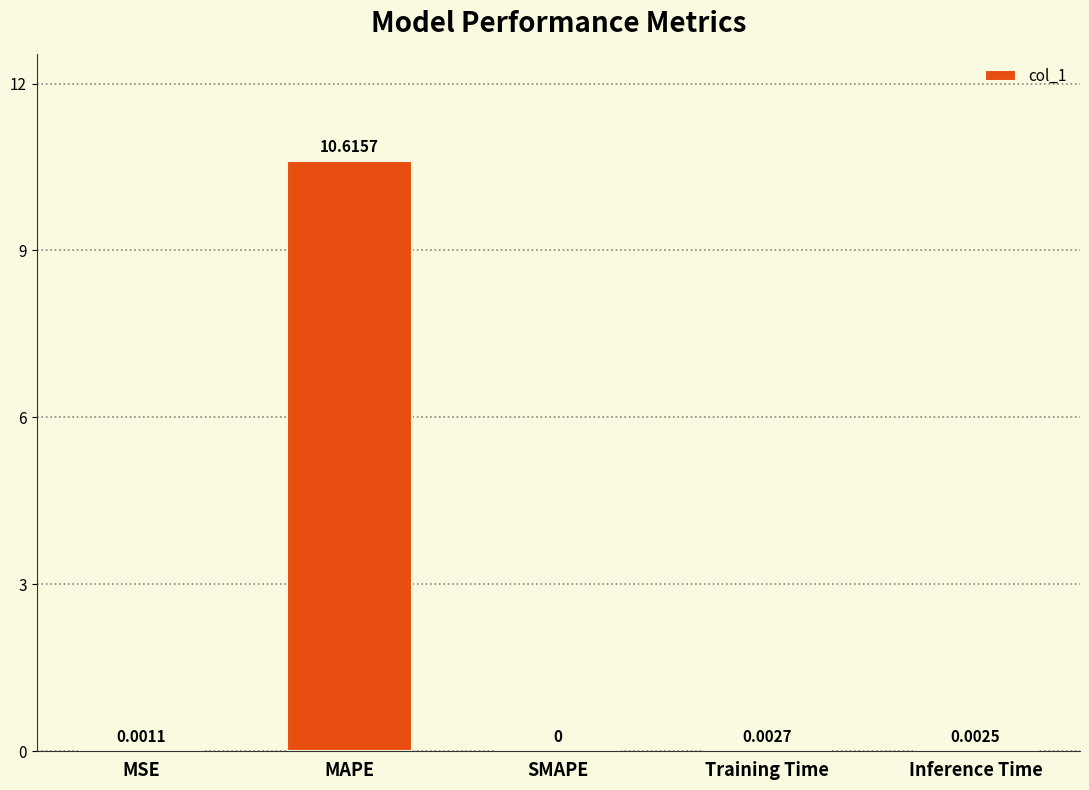

What is the greatest value displayed?

10.6